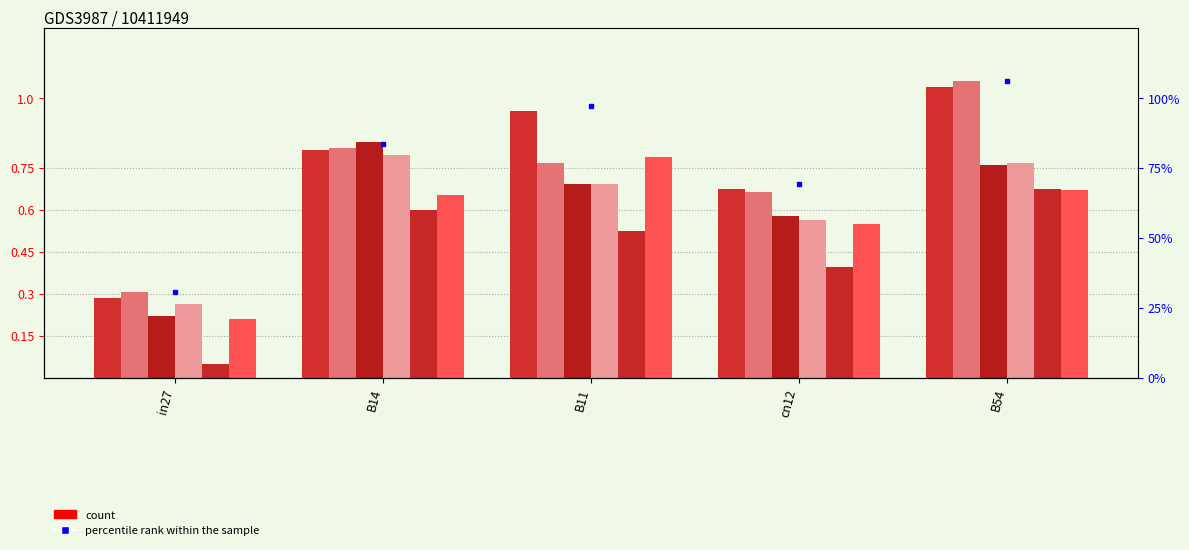

At which label is job128_scenario1_272 closest to 0?

in27